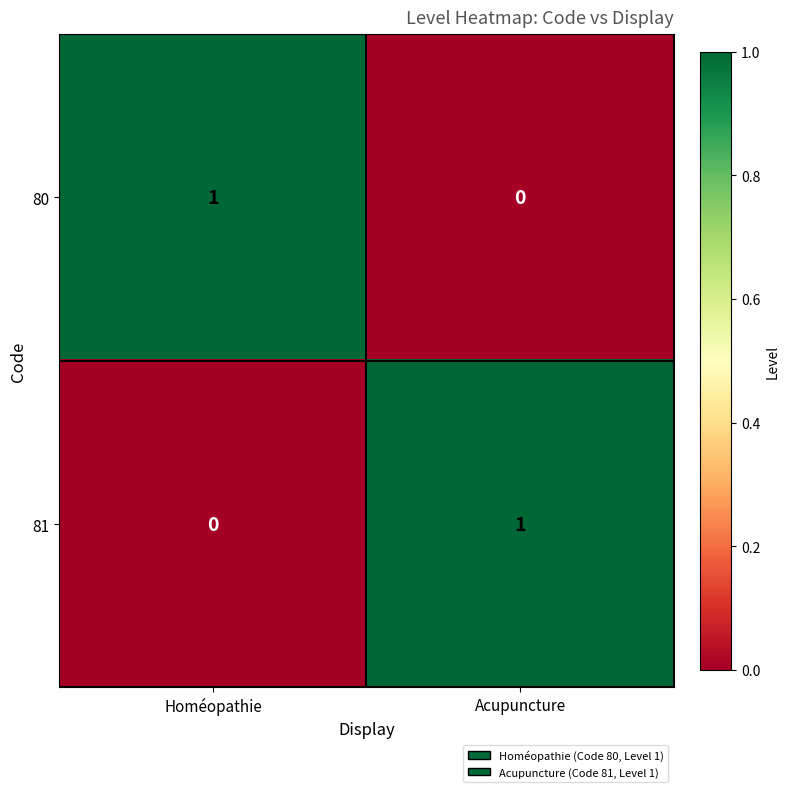

Is the value of 81 at Acupuncture greater than the value of 80 at Acupuncture?

Yes